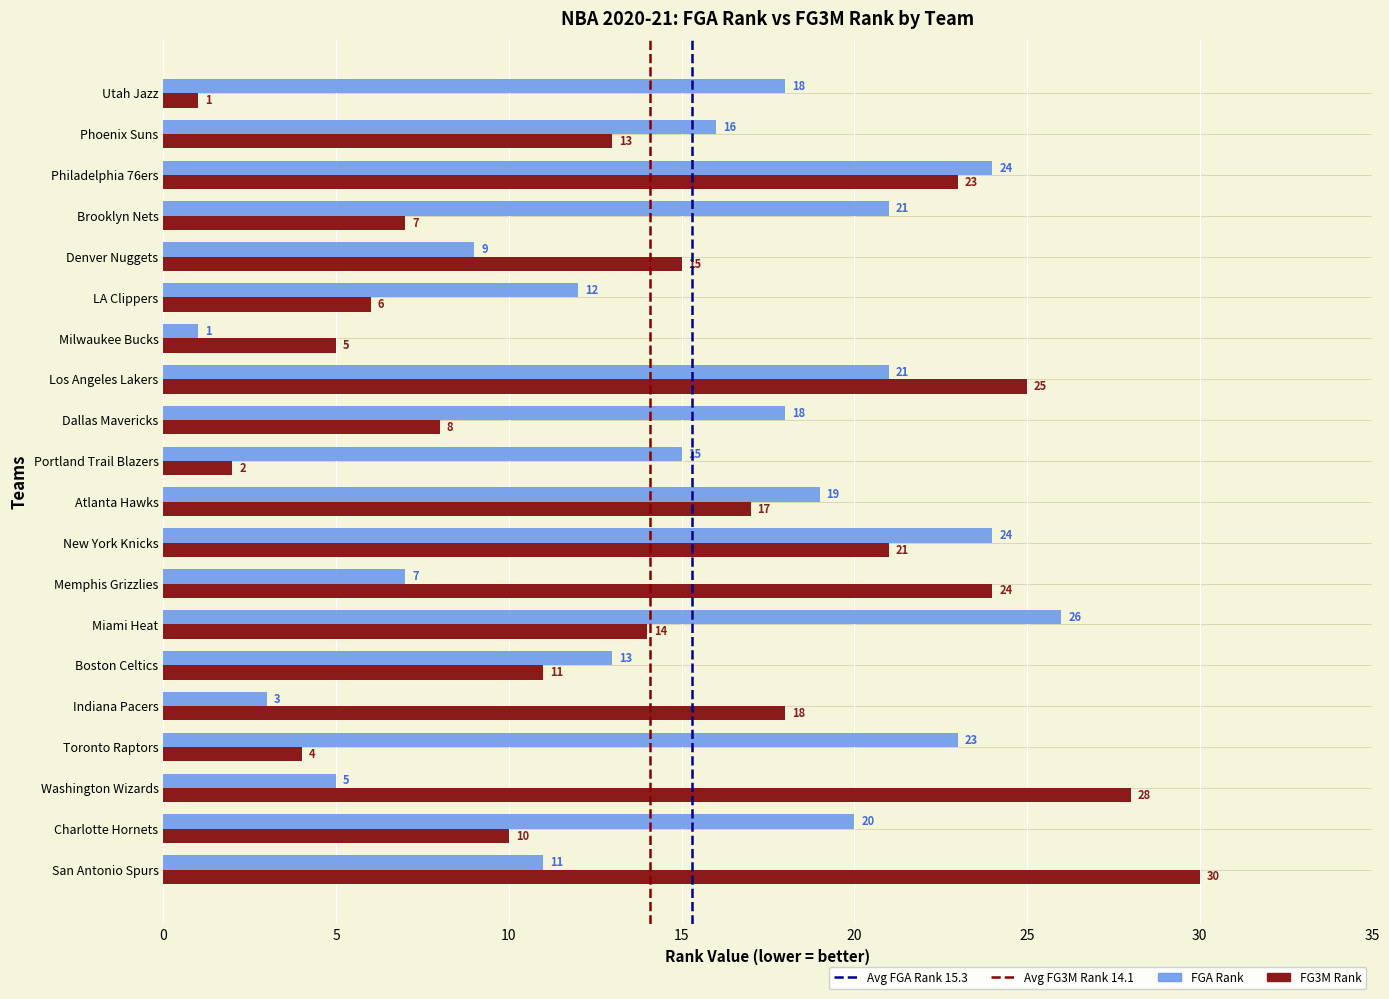

What value does the FGA Rank series have at Los Angeles Lakers, to the nearest 5?

20